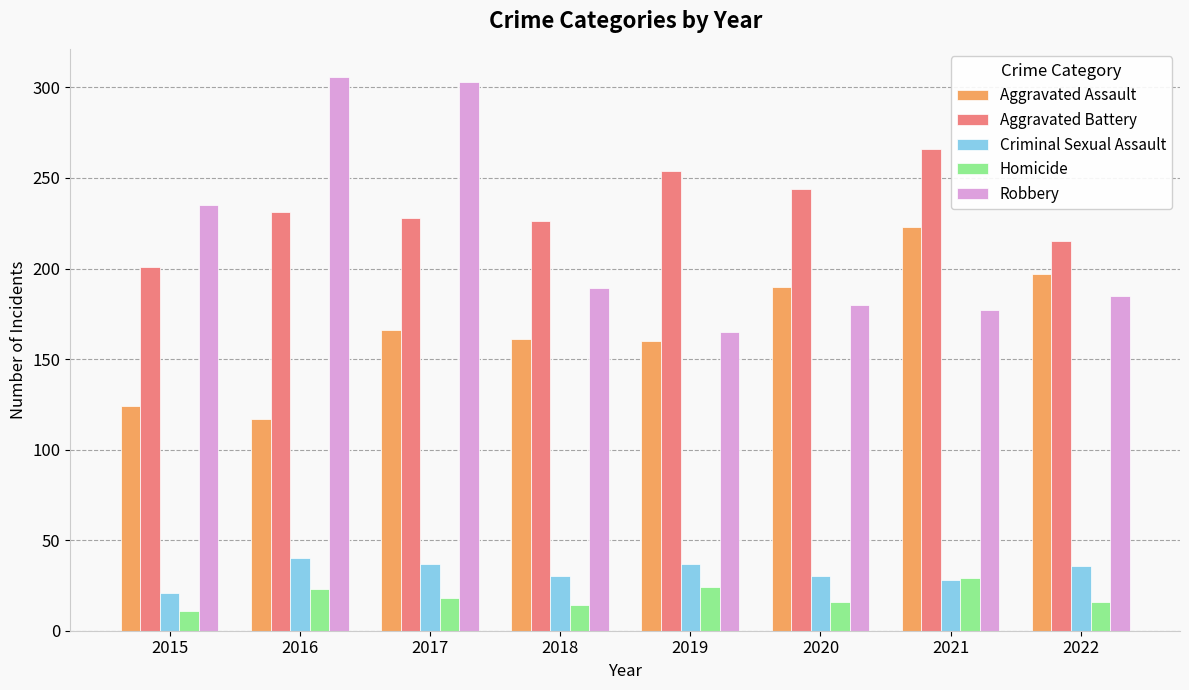

At which label does Criminal Sexual Assault first exceed 36?

2016